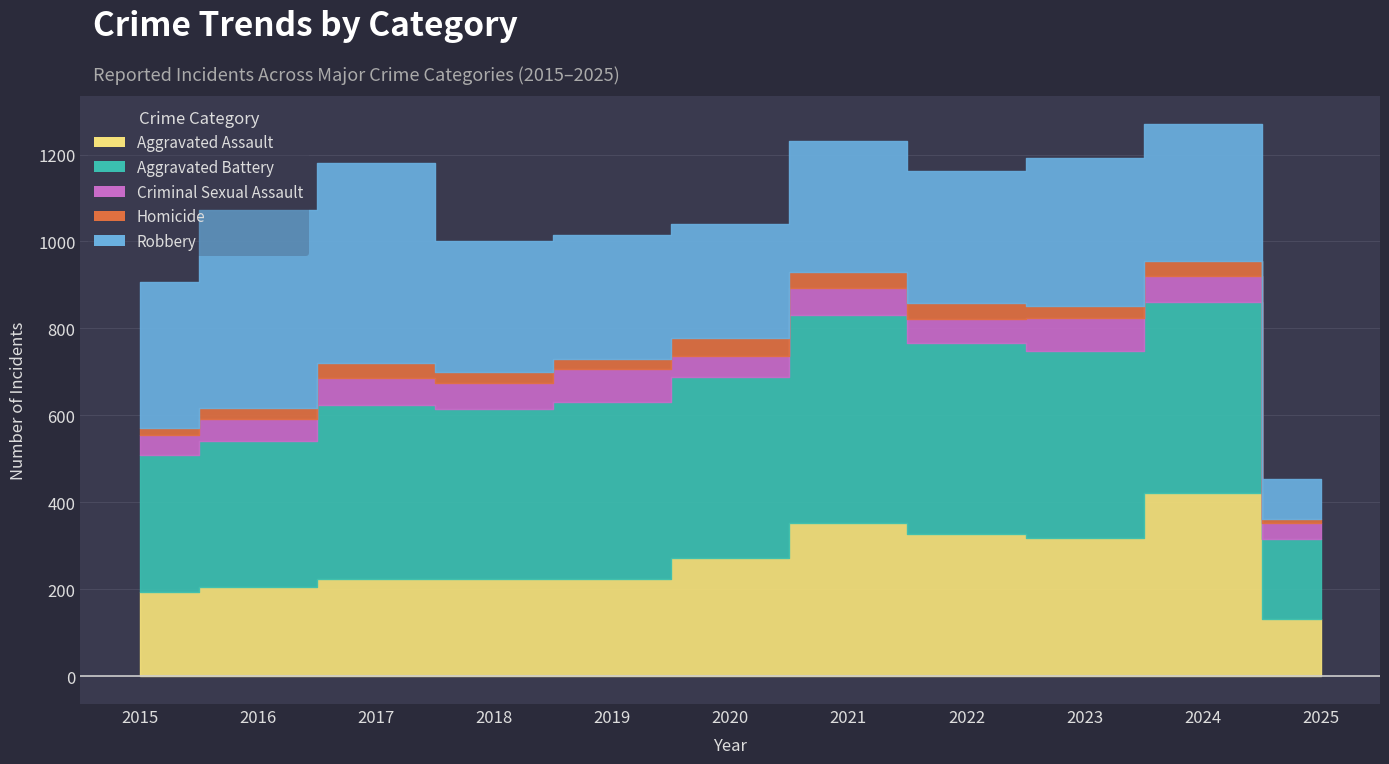

True or false: Homicide and Aggravated Assault cross at least once.

False